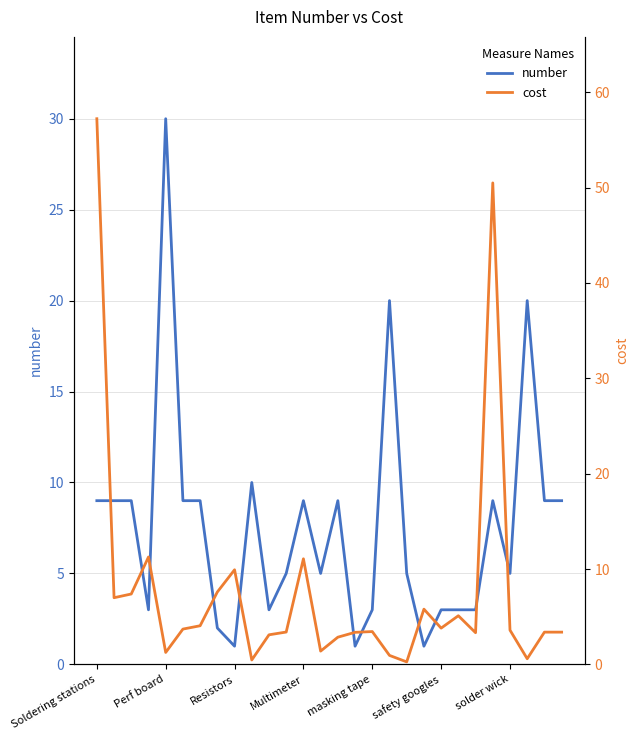

Reading left to right, list all the values displayed in this chart.

number: 9.0	9.0	9.0	3.0	30.0	9.0	9.0	2.0	1.0	10.0	3.0	5.0	9.0	5.0	9.0	1.0	3.0	20.0	5.0	1.0	3.0	3.0	3.0	9.0	5.0	20.0	9.0	9.0
cost: 57.2	7.0	7.4	11.3	1.2	3.7	4.0	7.6	9.9	0.5	3.1	3.4	11.1	1.4	2.9	3.4	3.4	0.9	0.3	5.8	3.8	5.1	3.3	50.5	3.6	0.6	3.4	3.4